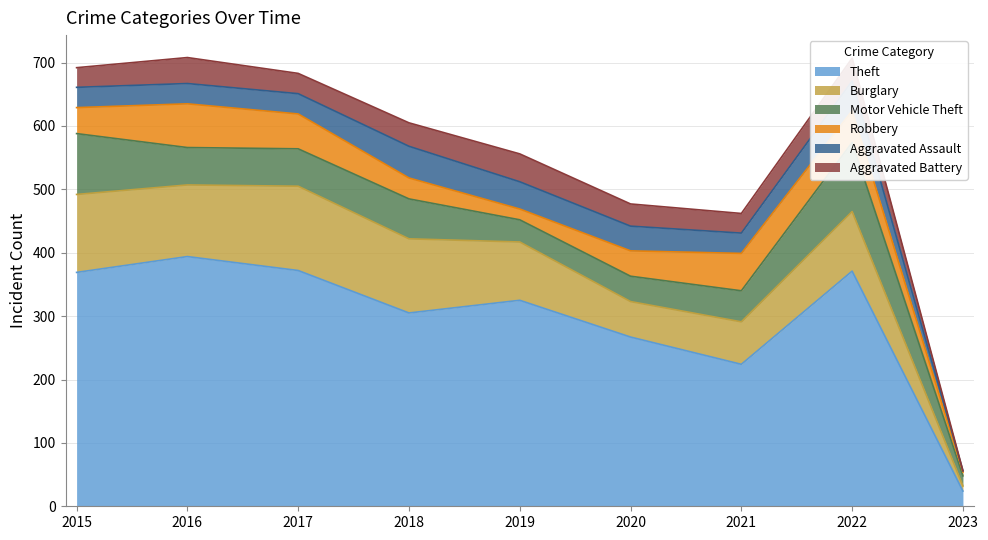

What is the average value of the Burglary series?

89